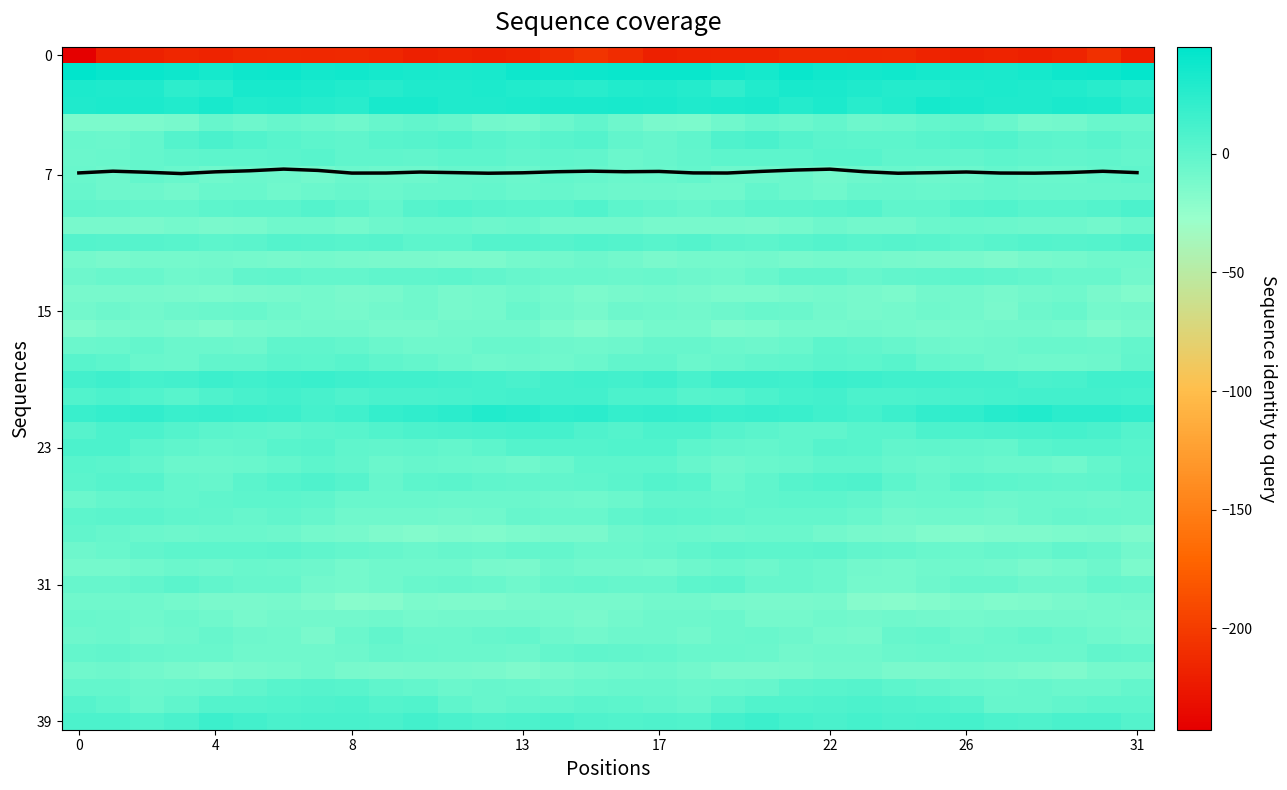

Reading left to right, what are all the values shown in this chart?

r0: -242.6	-220.9	-218.3	-215.5	-216.9	-213.5	-212.9	-213.6	-213.4	-214.9	-219.8	-217.4	-219.2	-217.5	-211.1	-204.9	-210.1	-219.9	-217.0	-216.2	-215.8	-212.9	-213.2	-213.8	-213.3	-216.9	-219.1	-217.9	-219.2	-215.7	-208.0	-220.2
r1: 45.0	41.3	40.4	37.9	34.3	38.0	38.9	35.5	36.9	34.6	33.7	32.0	33.4	37.3	37.9	38.3	40.3	40.3	39.9	36.2	34.7	39.8	36.7	35.9	36.2	34.5	33.1	31.9	34.8	37.9	38.6	42.1
r2: 31.3	29.4	29.8	23.0	25.8	32.9	33.1	31.3	28.7	26.7	29.6	30.4	31.2	28.6	27.2	25.3	28.9	29.4	27.7	22.4	29.2	33.6	32.4	29.8	27.6	27.6	30.0	31.0	30.1	28.4	25.5	22.2
r3: 29.5	30.6	31.2	29.3	32.9	28.9	29.8	27.8	25.7	33.6	33.4	29.6	30.2	31.2	32.0	31.8	33.3	31.6	29.8	30.8	32.1	28.2	30.5	25.3	28.5	34.5	31.9	29.4	30.4	31.7	31.0	25.5
r4: -13.7	-13.6	-14.1	-11.8	-3.3	-6.9	-3.6	-5.7	-7.9	-3.5	-2.1	-3.3	-9.0	-10.5	-6.4	-1.8	-7.1	-13.0	-14.4	-8.0	-4.2	-6.4	-2.7	-7.7	-6.2	-3.2	-1.8	-5.3	-10.4	-9.6	-4.9	-4.9
r5: -5.1	-5.8	-2.8	4.7	9.6	6.7	2.8	1.1	-0.3	2.5	4.0	6.5	3.2	1.2	2.4	4.9	-1.2	-4.4	-0.7	7.6	9.2	5.1	2.0	0.5	0.2	3.1	5.2	5.8	2.3	0.9	3.3	0.1
r6: -6.6	-5.2	-2.6	-0.6	0.2	1.1	1.5	3.3	-0.1	-0.4	-1.5	0.5	0.6	-1.8	-0.6	-1.4	-5.9	-4.1	-1.9	0.3	0.3	1.1	2.4	2.5	-0.5	-0.7	-1.3	1.2	-0.6	-1.5	-0.2	-2.4
r7: -5.3	-6.8	-2.3	-5.4	-8.3	-6.0	-7.3	-9.2	-5.7	-7.1	-6.9	-3.3	-3.7	-6.5	-3.3	-4.0	-5.7	-5.2	-2.6	-6.9	-7.3	-5.7	-9.0	-7.6	-5.4	-7.5	-6.0	-2.6	-5.5	-5.2	-2.9	0.1
r8: -4.1	-7.2	-7.4	-9.1	-4.5	-5.1	-8.3	-5.8	-3.4	-5.9	-3.7	-3.4	-3.2	-4.6	-3.7	-6.5	-7.8	-7.1	-8.7	-7.9	-3.1	-6.5	-8.6	-3.7	-4.2	-5.3	-3.6	-3.2	-3.7	-4.4	-3.9	-3.4
r9: -0.2	-1.9	-2.8	-2.5	0.6	2.0	1.9	5.3	1.9	-2.3	3.7	6.4	3.9	2.6	3.3	6.0	1.0	-1.5	-3.6	-1.5	1.8	1.6	3.1	5.3	-0.4	-0.8	5.7	5.8	2.9	2.6	4.8	8.6
r10: -11.9	-11.8	-12.3	-10.5	-12.8	-12.2	-8.1	-8.8	-10.1	-7.3	-5.0	-5.2	-7.5	-6.5	-9.6	-9.0	-9.5	-12.0	-11.4	-11.3	-13.3	-10.4	-7.5	-9.9	-9.4	-6.2	-4.7	-6.1	-7.5	-7.2	-9.6	-6.3
r11: 4.8	3.8	4.0	3.4	0.6	1.7	4.7	3.7	3.4	4.3	0.7	1.2	5.0	4.9	4.2	5.9	5.7	3.2	4.7	1.9	0.5	2.8	5.5	2.9	4.2	2.8	0.3	2.4	5.7	4.2	5.0	6.9
r12: -10.4	-12.9	-10.9	-11.0	-9.7	-10.4	-11.7	-10.4	-11.9	-12.7	-13.3	-14.4	-13.8	-10.4	-9.3	-7.4	-9.6	-13.0	-10.5	-11.0	-9.2	-11.8	-10.5	-11.1	-12.0	-13.3	-13.2	-15.1	-12.2	-10.3	-8.7	-8.4
r13: -7.4	-5.0	-5.4	-8.7	-7.1	-1.6	-0.1	-3.0	-2.7	-1.0	-0.1	0.2	-1.4	-4.0	-5.1	-5.1	-6.2	-4.7	-6.7	-8.8	-5.4	-0.3	-0.8	-3.9	-1.8	-0.5	0.3	-0.2	-2.7	-4.9	-5.2	-9.5
r14: -11.6	-11.4	-11.2	-12.9	-14.1	-12.5	-11.4	-10.8	-13.3	-11.6	-8.6	-11.7	-10.9	-8.2	-10.9	-13.9	-12.0	-11.1	-11.6	-13.9	-13.4	-12.0	-11.0	-11.7	-13.5	-9.7	-9.6	-12.0	-9.6	-8.7	-12.8	-16.1
r15: -9.3	-7.7	-9.6	-7.6	-5.6	-5.4	-8.6	-10.6	-11.9	-9.0	-8.2	-11.5	-10.5	-4.4	-9.1	-11.4	-7.6	-7.8	-9.5	-6.7	-5.3	-6.1	-9.9	-11.6	-11.0	-7.8	-9.3	-12.3	-7.7	-5.1	-10.9	-9.1
r16: -14.7	-11.4	-10.1	-13.2	-15.0	-11.8	-11.0	-9.2	-9.6	-12.2	-11.3	-9.3	-9.1	-9.3	-14.1	-16.9	-14.2	-10.7	-10.4	-14.8	-14.1	-11.1	-10.8	-9.4	-10.5	-12.2	-10.3	-9.2	-9.0	-10.7	-14.8	-11.7
r17: -6.3	-4.9	-3.1	-6.5	-6.2	-7.0	-0.7	-0.2	-3.2	-6.5	-8.5	-8.6	-5.2	-4.7	-7.0	-8.3	-7.2	-4.1	-3.9	-6.6	-7.2	-5.1	0.6	-2.0	-4.1	-7.6	-8.8	-7.3	-4.5	-5.5	-6.6	-3.1
r18: 2.9	0.4	-4.5	-5.8	-1.8	-1.8	1.6	1.2	2.6	-0.3	-3.0	-5.8	-8.4	-7.7	-8.3	-5.7	-1.7	-1.4	-6.0	-4.0	-1.9	-0.8	2.0	1.1	2.6	-2.2	-3.7	-6.8	-8.4	-7.8	-7.5	-1.8
r19: 12.9	15.5	12.1	13.4	15.9	13.9	16.0	17.4	14.7	14.3	13.8	13.6	11.4	9.9	12.7	14.2	12.5	14.8	11.2	15.2	15.1	14.1	17.2	16.5	14.5	13.9	13.6	13.5	10.0	10.7	14.0	14.5
r20: 6.6	8.2	6.3	3.1	7.6	10.7	13.1	10.4	7.8	9.7	9.7	11.0	12.1	12.9	12.5	13.3	8.2	8.0	4.6	4.9	8.7	11.7	13.1	8.7	9.0	9.2	10.3	11.5	12.5	12.6	12.9	12.0
r21: 17.4	19.7	21.0	17.7	18.6	17.9	16.0	12.3	14.3	20.2	21.6	24.7	28.5	26.7	23.6	24.5	19.4	20.4	20.0	18.0	18.9	17.4	14.6	12.3	16.7	21.1	22.3	26.2	29.1	24.7	24.1	22.3
r22: 4.5	8.7	8.9	5.3	1.7	0.8	-0.7	2.1	2.7	6.6	8.2	9.3	10.6	11.5	11.4	7.4	5.5	9.0	8.1	3.8	1.8	-0.1	-0.2	3.0	3.4	8.3	8.0	10.0	10.6	12.1	9.9	5.4
r23: 8.3	8.5	1.5	-0.4	-2.9	-1.9	2.5	3.7	-0.9	-1.5	0.1	-2.9	0.8	4.9	5.6	5.2	6.5	6.1	0.4	-1.3	-2.8	-0.5	3.6	2.5	-2.1	-0.1	-1.0	-2.7	3.2	5.1	5.2	2.7
r24: 2.8	1.6	-1.7	-6.4	-6.5	-4.6	-2.2	0.2	-1.7	-6.5	-4.4	-4.7	-5.8	-7.8	-5.1	0.1	1.1	0.7	-3.4	-7.7	-5.1	-4.0	-0.8	-0.0	-3.6	-6.6	-3.6	-5.7	-5.9	-7.9	-3.3	1.3
r25: 1.7	4.2	4.3	-2.8	-3.4	2.2	5.3	7.7	4.2	-3.5	0.2	1.3	-0.2	-1.9	-1.9	0.0	1.3	4.7	2.6	-5.0	-0.8	3.7	6.2	7.7	0.8	-3.7	1.9	0.6	-0.8	-2.0	-0.8	2.7
r26: -6.2	-2.6	-1.2	-2.5	-1.0	0.7	0.4	-0.2	-5.0	-5.5	-4.5	-6.5	-6.3	-6.5	-6.7	-8.4	-6.0	-2.0	-1.3	-2.6	-0.2	0.7	0.1	-1.3	-6.0	-4.7	-5.2	-6.7	-6.6	-5.9	-6.7	-5.8
r27: 1.2	2.1	1.6	0.1	-1.5	-4.1	-1.9	-4.3	-8.0	-8.8	-8.1	-9.3	-8.0	-4.4	-5.0	-4.9	-0.8	1.8	1.2	-0.2	-3.2	-2.9	-2.4	-5.4	-9.2	-7.9	-8.7	-9.8	-6.0	-4.4	-5.0	-5.8
r28: -1.8	-3.6	-5.9	-7.0	-5.7	-6.3	-7.7	-11.1	-11.9	-14.7	-17.8	-15.3	-15.7	-14.2	-12.9	-12.8	-7.6	-4.7	-6.3	-6.7	-5.7	-6.6	-9.1	-11.5	-12.9	-16.2	-17.0	-15.5	-15.2	-13.6	-13.4	-15.6
r29: -7.1	-4.9	-1.8	0.4	0.9	0.6	1.4	-0.2	-2.6	-3.3	-6.2	-4.3	-4.6	-2.9	-2.3	-5.7	-5.7	-3.7	-0.9	1.4	0.3	1.0	1.2	-1.8	-2.4	-4.9	-5.7	-4.1	-4.7	-2.1	-3.9	-9.3
r30: -10.4	-10.6	-8.8	-5.6	-7.1	-4.9	-5.8	-7.7	-10.6	-8.8	-7.9	-8.6	-12.1	-12.9	-6.9	-9.0	-9.8	-10.3	-7.6	-4.9	-7.6	-4.1	-6.6	-9.2	-10.4	-8.0	-7.9	-9.6	-13.2	-10.7	-7.5	-14.2
r31: -4.2	-4.0	-1.1	1.4	-2.1	-4.1	-4.4	-9.1	-10.8	-8.8	-5.0	-3.8	-5.4	-8.5	-3.9	-2.4	-4.2	-3.5	0.2	1.4	-4.0	-3.5	-6.0	-10.6	-10.5	-7.1	-4.2	-3.7	-6.9	-7.6	-3.1	-4.0
r32: -8.7	-8.8	-8.7	-11.1	-12.9	-12.8	-11.6	-15.5	-19.9	-18.6	-14.1	-14.9	-15.6	-12.8	-11.8	-11.3	-12.3	-9.1	-9.5	-11.7	-13.4	-12.3	-12.0	-18.1	-19.9	-17.0	-13.5	-15.7	-14.6	-12.4	-11.1	-9.3
r33: -4.6	-5.8	-8.0	-6.0	-8.4	-11.2	-9.0	-9.4	-9.0	-8.5	-10.1	-9.3	-9.4	-9.4	-10.2	-12.4	-9.3	-7.2	-7.4	-6.0	-10.5	-10.3	-8.9	-9.6	-8.6	-8.9	-10.1	-9.1	-9.4	-9.2	-11.0	-11.9
r34: -7.1	-6.4	-9.7	-7.2	-4.0	-6.7	-8.1	-13.2	-6.5	-1.1	-5.9	-6.1	-3.6	-3.3	-7.2	-8.9	-7.7	-7.6	-9.3	-5.9	-4.5	-7.0	-10.4	-11.8	-3.3	-2.4	-6.8	-5.2	-2.9	-4.4	-8.1	-10.5
r35: -2.4	-1.6	-4.0	-5.1	-5.1	-8.1	-8.9	-8.4	-7.0	-4.2	-4.6	-5.8	-6.3	-6.8	-2.8	-0.7	-1.4	-2.2	-4.6	-5.2	-5.5	-9.3	-8.6	-8.2	-5.7	-4.4	-4.7	-6.3	-6.4	-6.2	-1.1	-2.9
r36: -8.0	-7.5	-9.2	-11.3	-13.5	-12.1	-10.6	-8.3	-11.9	-13.0	-11.5	-11.3	-13.0	-15.4	-11.8	-9.5	-8.5	-7.7	-9.9	-12.6	-13.1	-11.7	-9.6	-9.2	-12.5	-13.0	-11.1	-11.6	-14.5	-15.0	-10.1	-10.1
r37: -3.0	-2.5	-6.2	-5.3	-4.1	-0.9	3.1	4.2	2.4	-0.9	-2.6	-5.6	-3.3	-5.5	-7.1	-5.2	-3.5	-3.9	-6.2	-4.5	-3.8	1.6	3.3	4.2	1.0	-1.4	-4.1	-4.8	-3.9	-6.6	-6.3	-2.8
r38: 3.6	0.5	-4.7	-0.8	5.3	5.4	6.7	7.7	8.3	5.7	5.8	-0.9	-4.2	-2.1	-0.8	1.7	0.3	-2.0	-4.3	1.6	6.0	5.8	6.9	8.5	7.1	5.9	4.2	-3.4	-3.5	-1.7	0.2	0.9
r39: 8.2	8.3	6.6	9.8	16.2	13.5	9.7	11.2	10.6	10.0	12.8	9.8	7.2	8.8	10.7	7.1	6.5	7.7	6.7	12.6	16.4	11.4	9.9	11.7	9.8	11.3	12.3	8.3	7.5	9.8	9.5	4.7